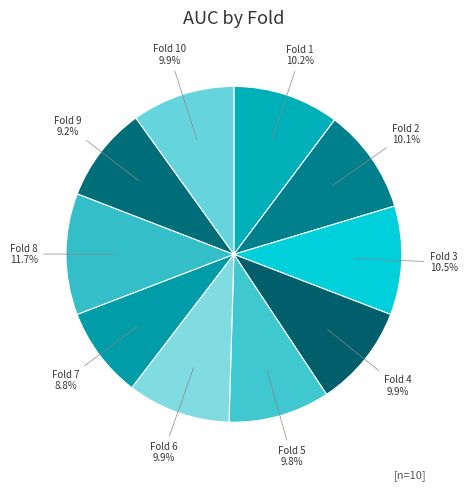

How many slices are in this pie chart?

10